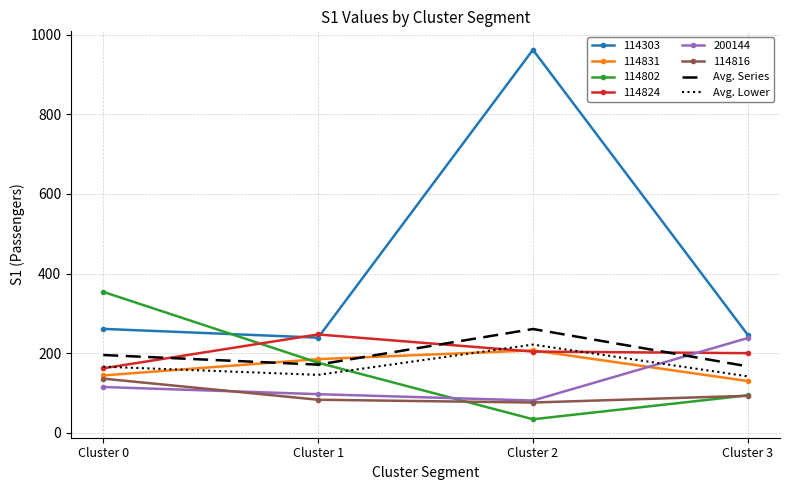

At which label is Avg. Series closest to 213?

Cluster 0